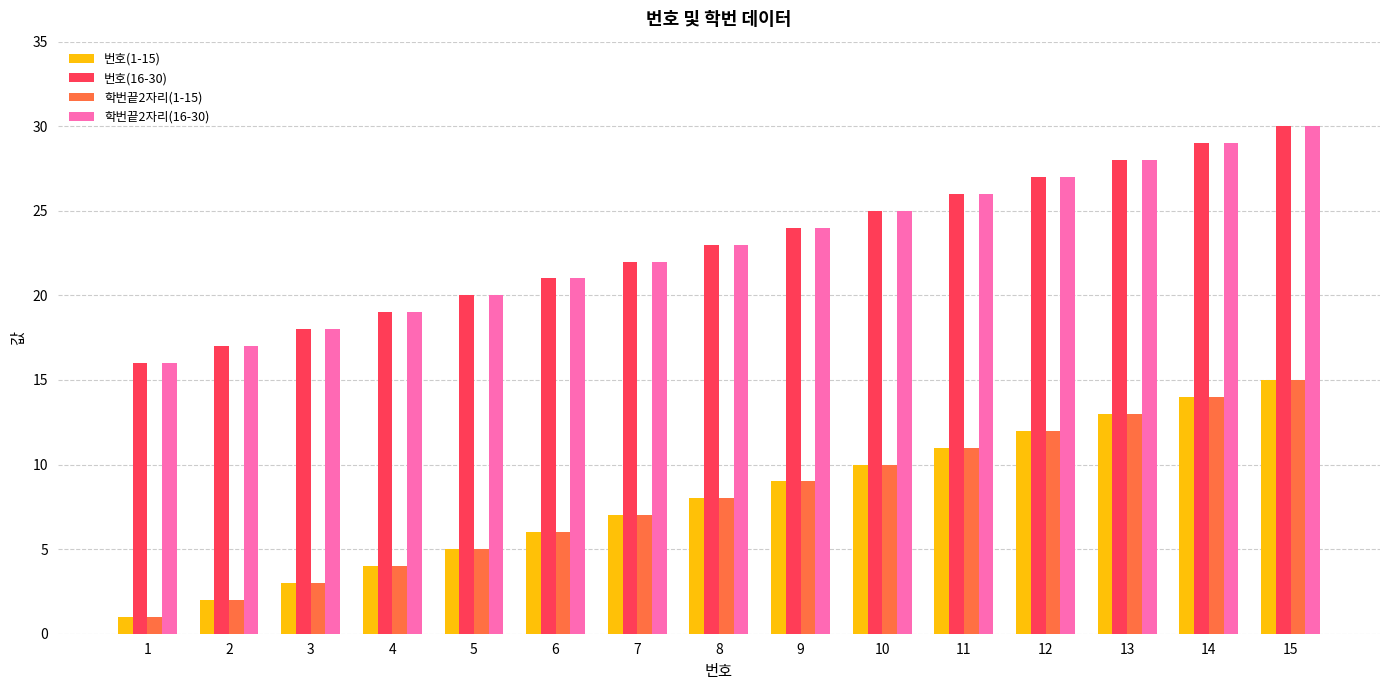

What is the greatest value displayed?

30